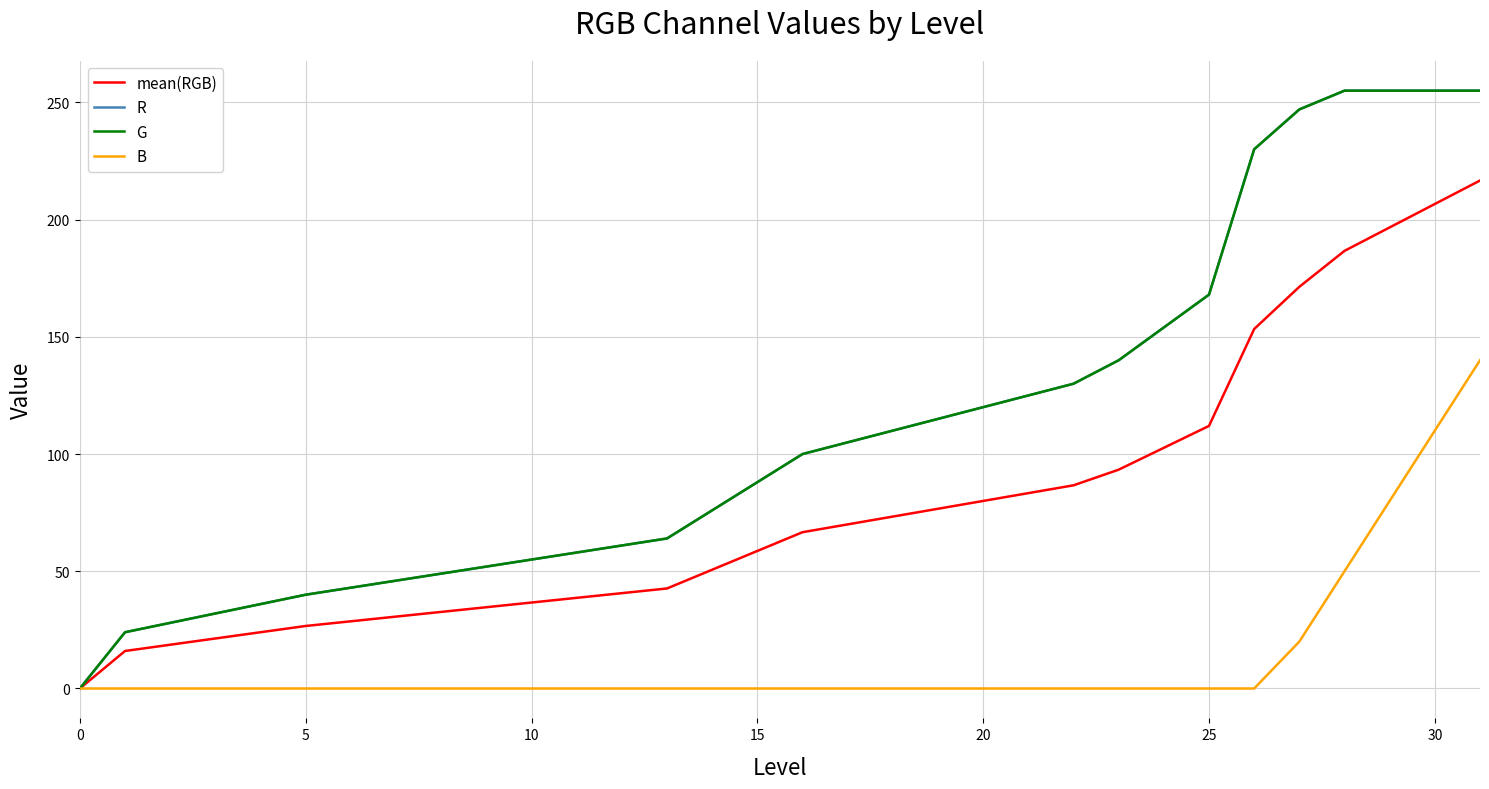

Does the chart have visible grid lines?

Yes